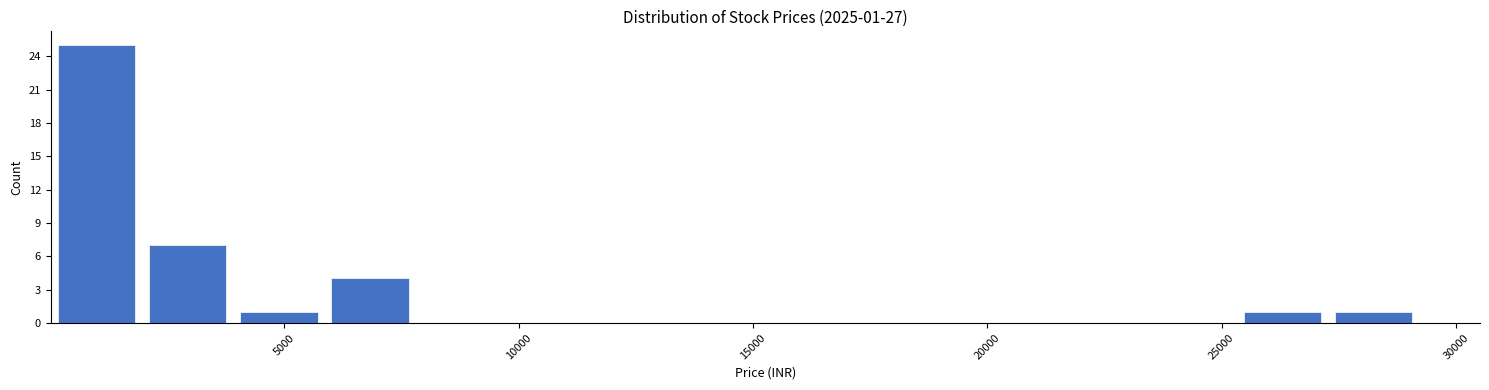

Read against the x-axis, roughly where is the centre of the tallest bar?

1000